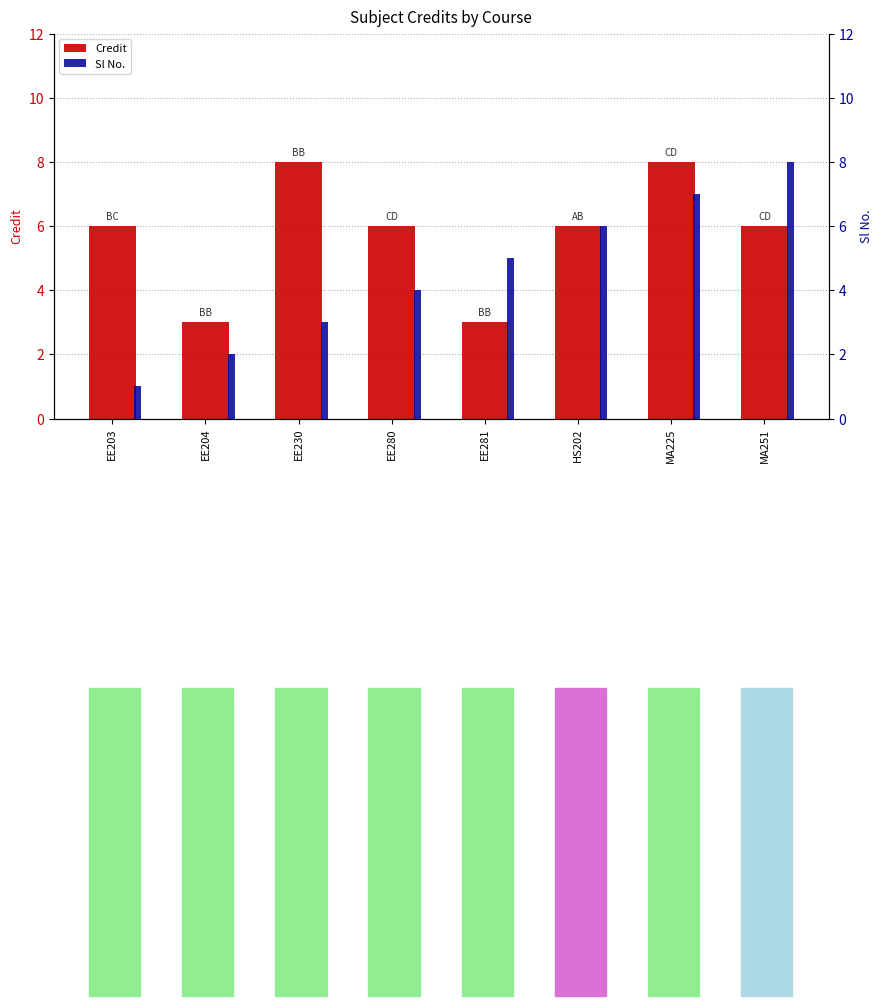

At which label is Sl No. closest to 4?

EE280